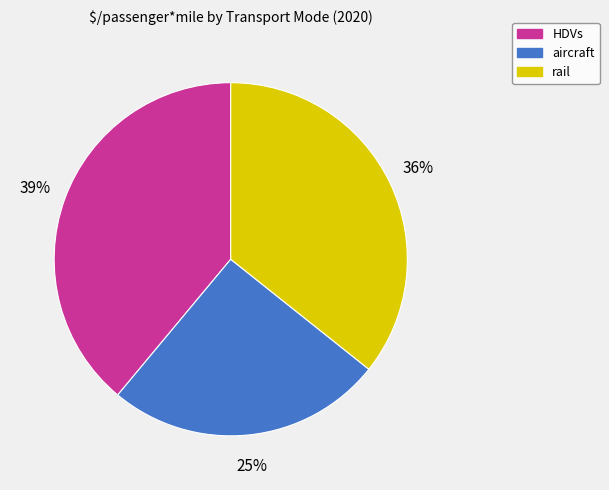

Is there any slice that represents more than half of the pie?

No